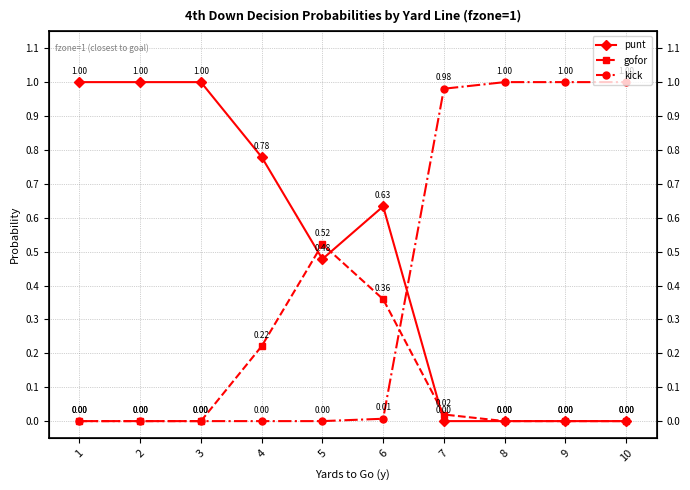

What are all the series names shown in the legend?

punt, gofor, kick